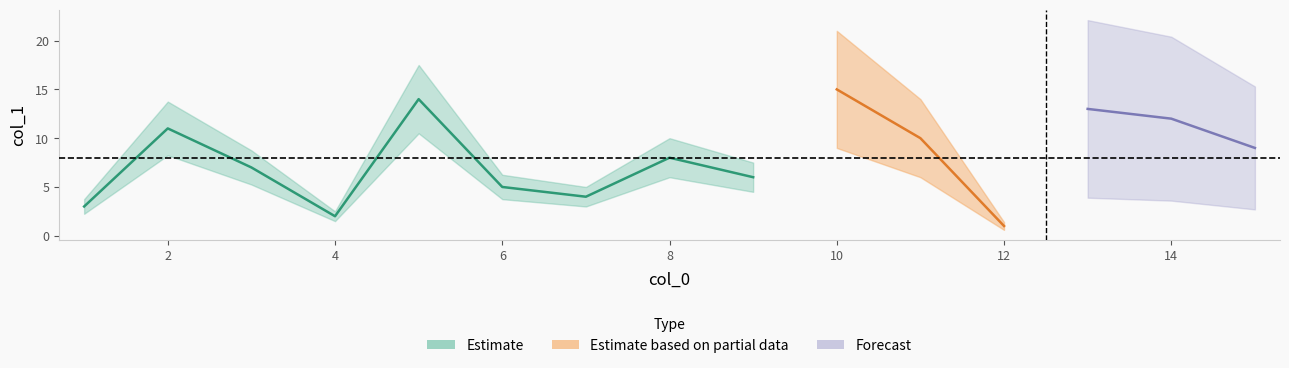

What is the sum of the values at 13 and 3?

20